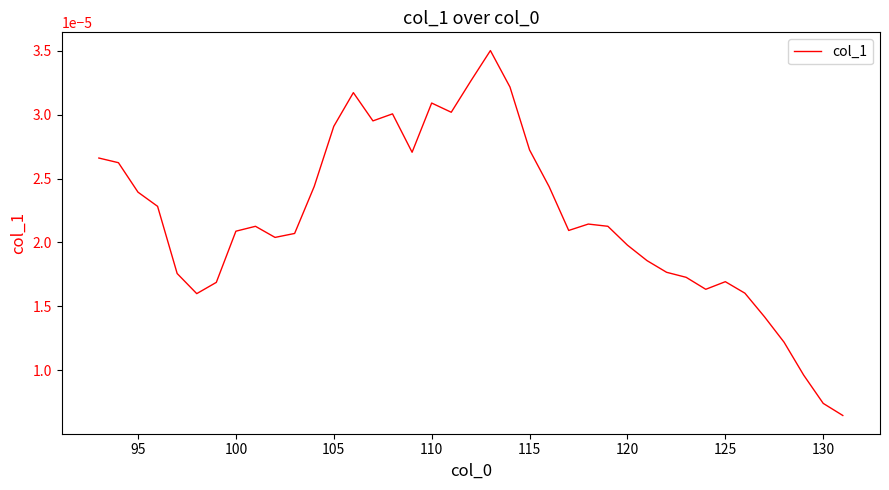

How many interior local peaks (higher than both neighbors) does the data have?

7